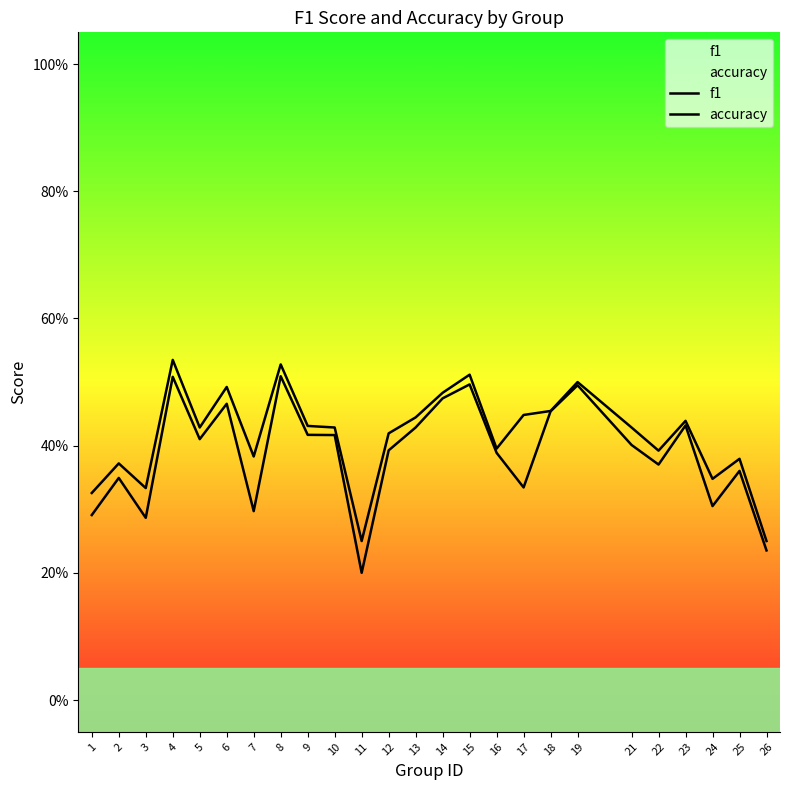

What is the value of the f1 point at the 16th from the left?

0.4